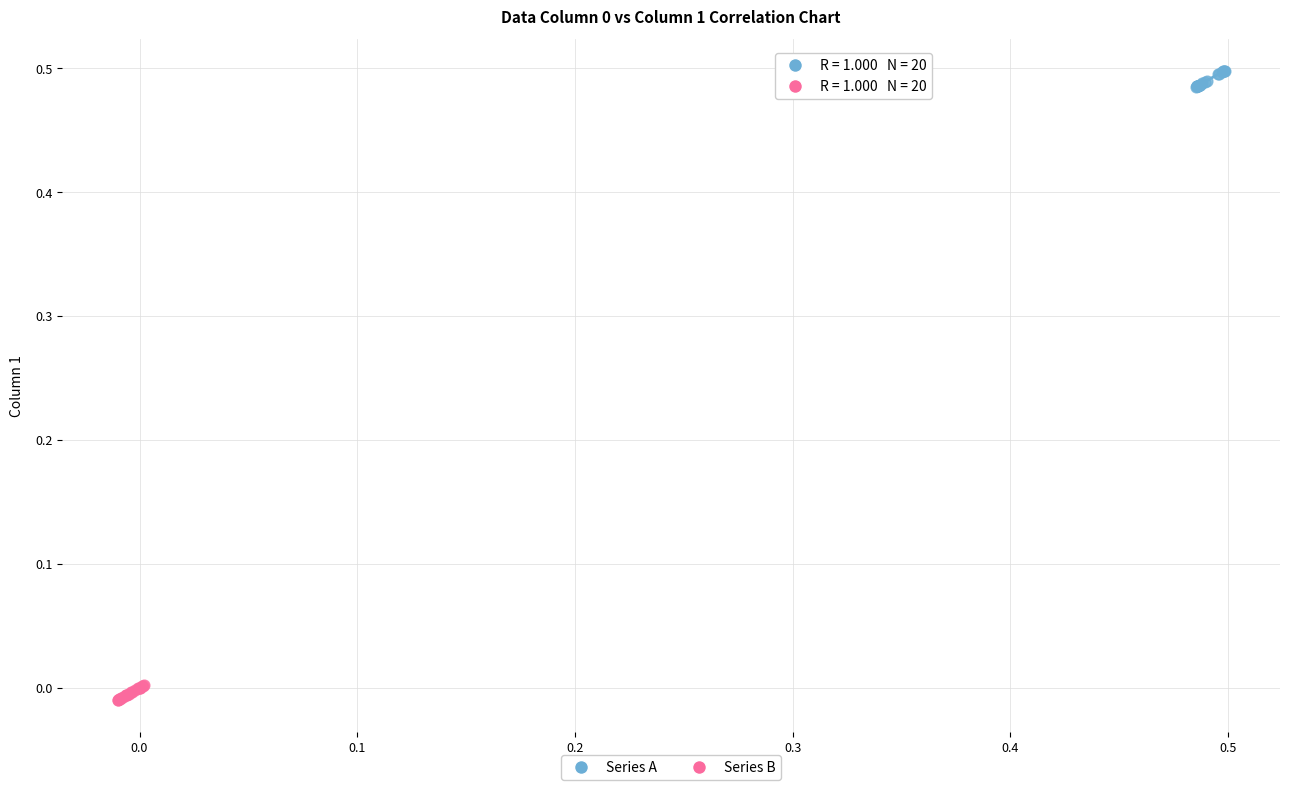

Which series reaches the maximum Y coordinate?

Series A